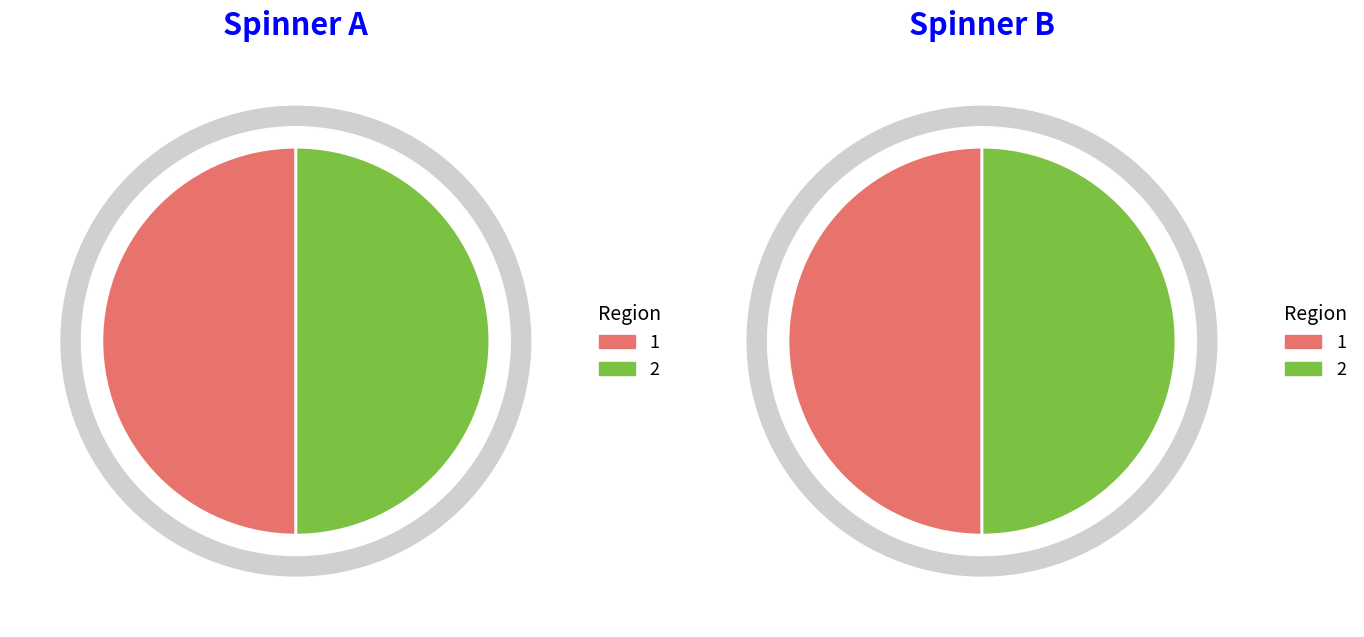

To the nearest percent, what is the combined percentage of Cover 1 (Fee/PreQual/Technical) and Cover 2 (Finance)?

100%